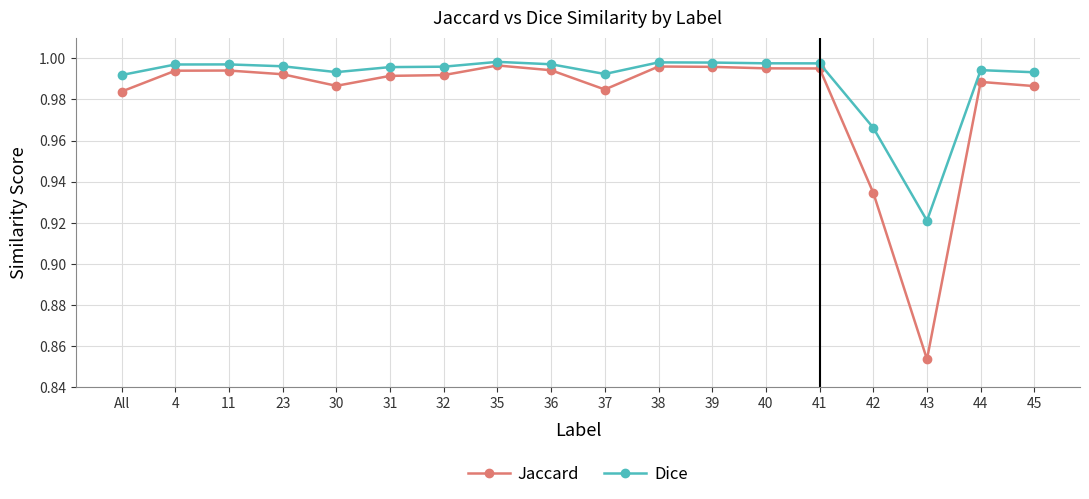

Which series has the largest total across all categories?

Dice